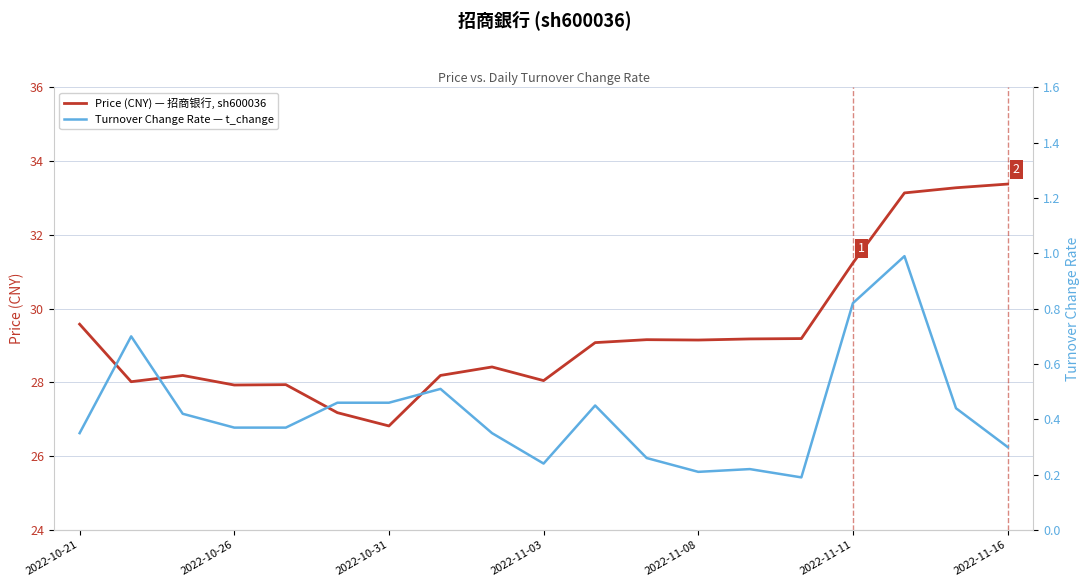

Which category has the lowest value across all series?

14